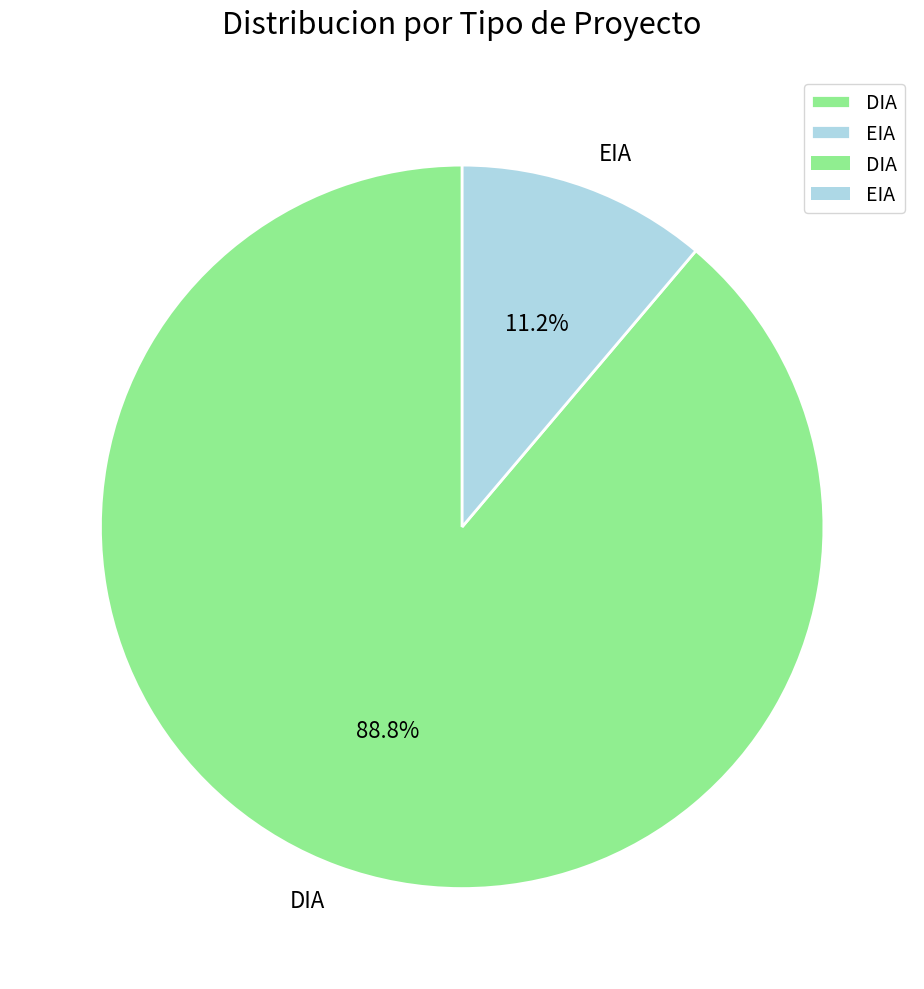

Combined, what portion of the pie is EIA and DIA?

100.0%